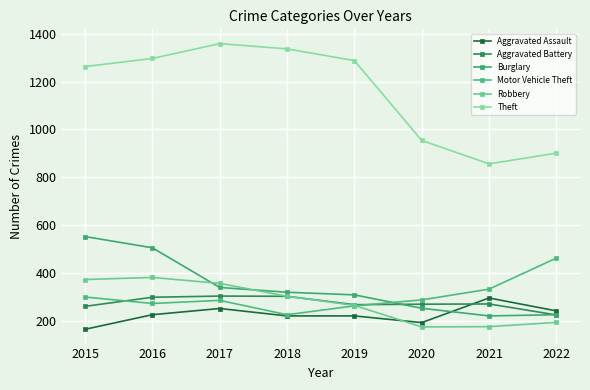

Which series changed the most between 2015 and 2018?

Burglary